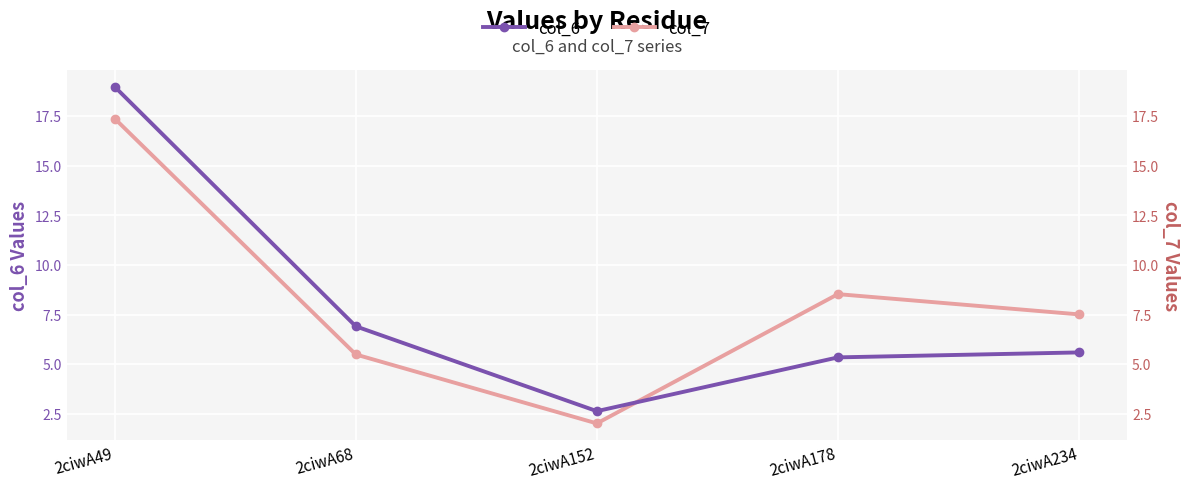

How many distinct data groups are displayed?

2